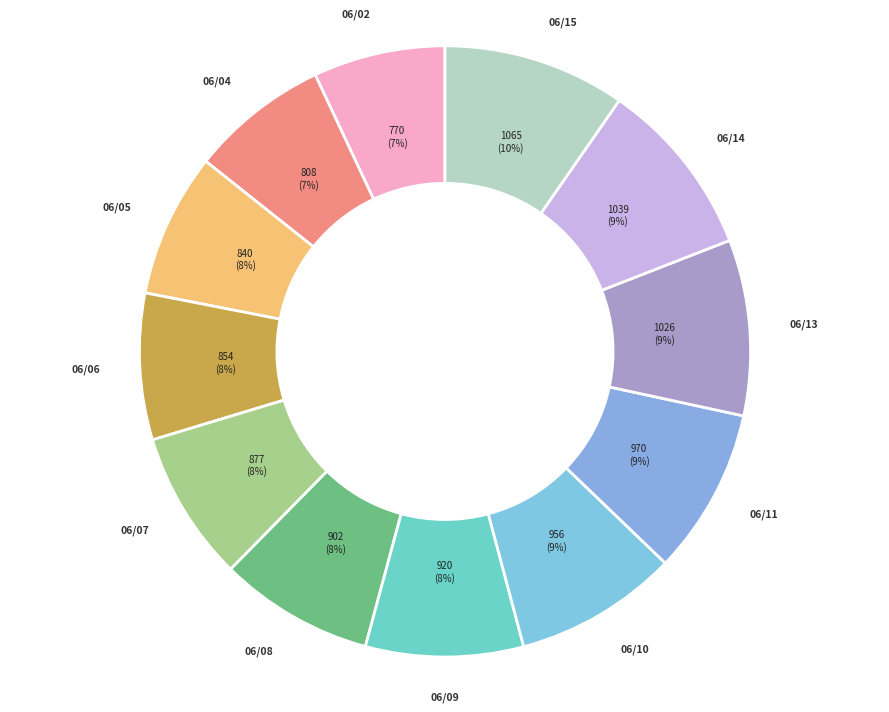

How many slices are in this pie chart?

12